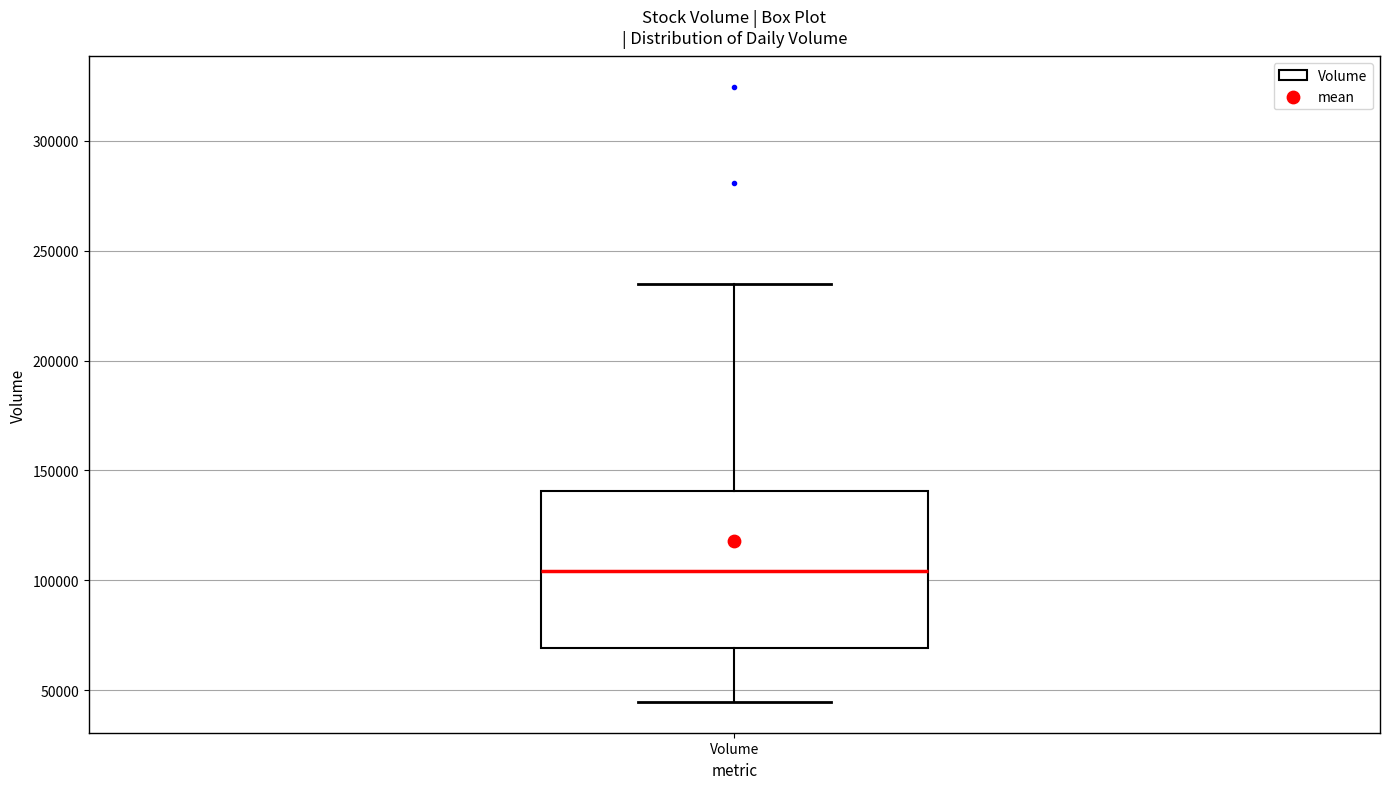

Read this box plot against the y-axis: the position of the median line, the range covered by the box, and the ends of both whiskers. The values are not printed on the chart, so give them approximately, as read against the axis.

median 105000, box 70000 to 140000, whiskers 45000 to 235000